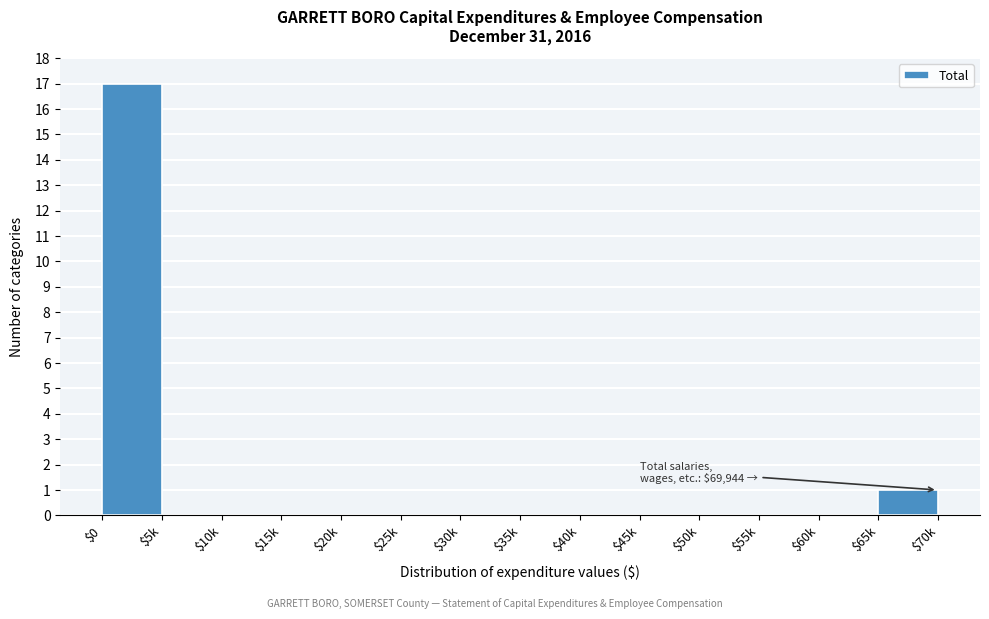

What is the greatest value displayed?

17